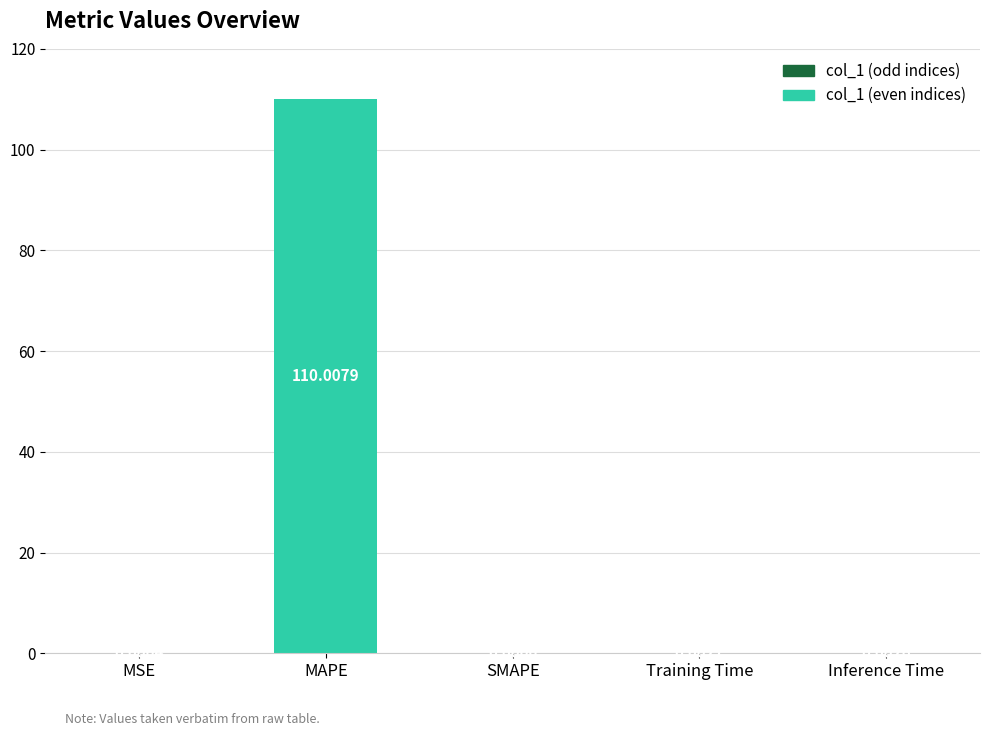

Are the bars horizontal?

No